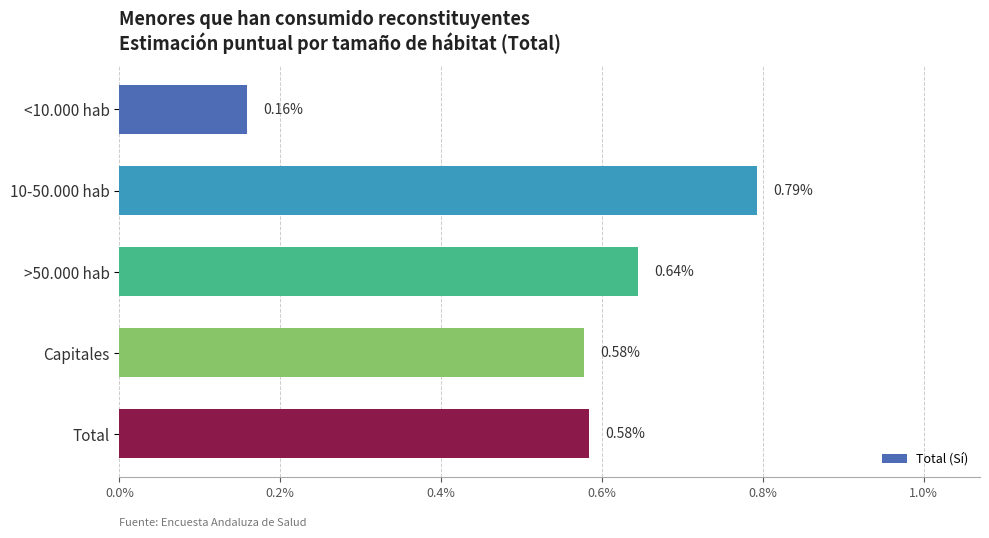

How many bars are there in total?

5